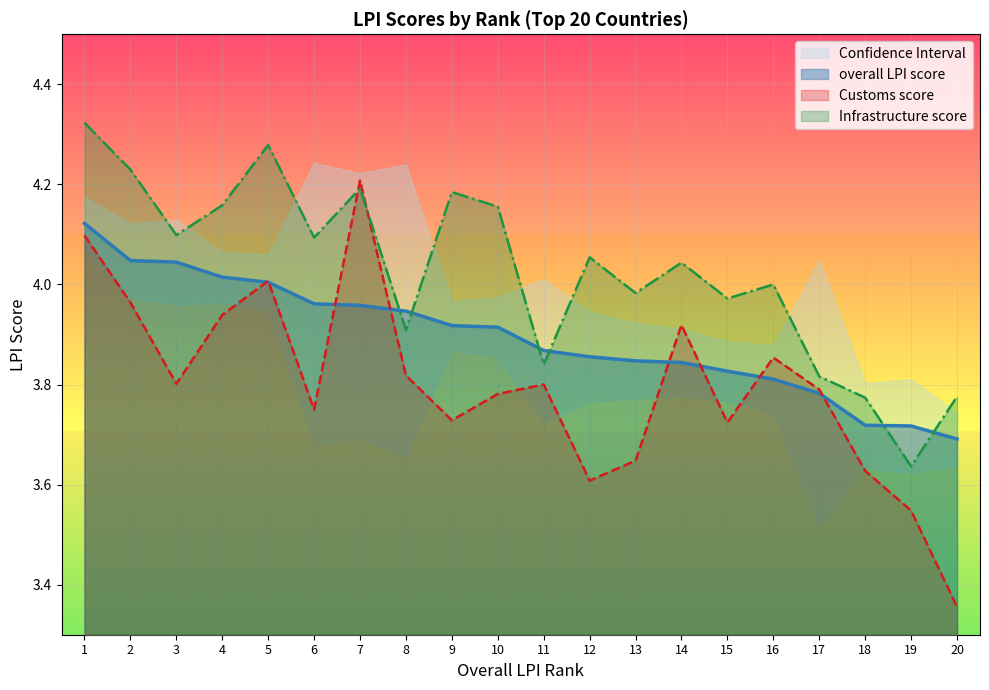

What is the total value across all series at 18?

11.1